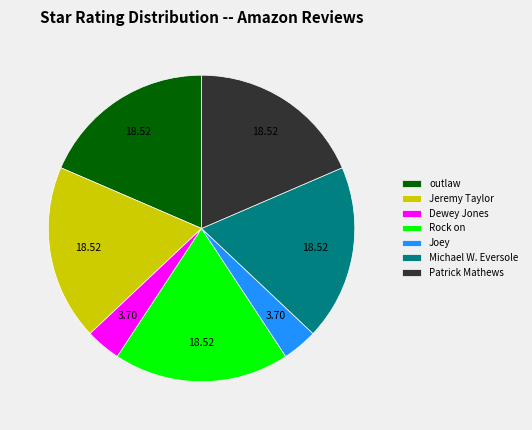

Between Joey and Rock on, which is larger?

Rock on